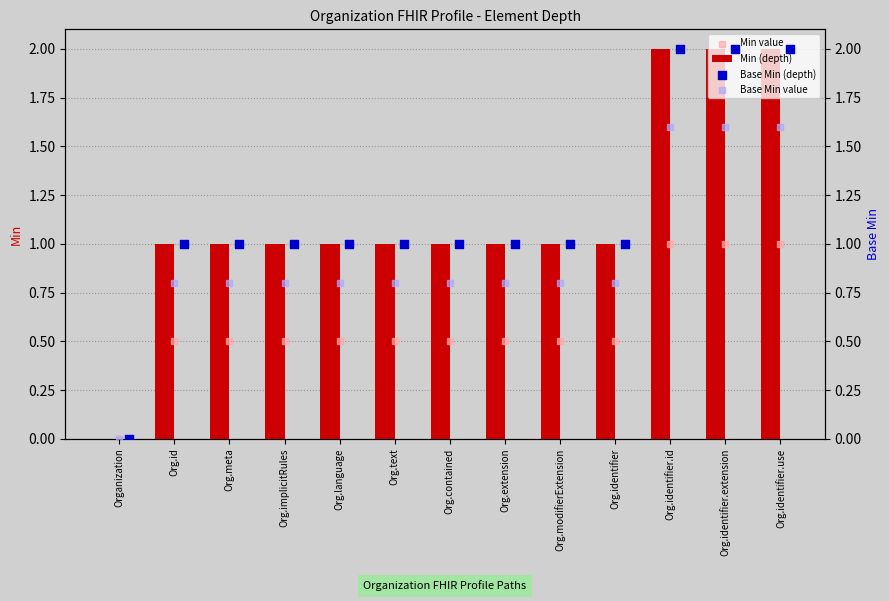

Is the value of Min (depth) at Org.modifierExtension greater than the value of Base Min value at Org.contained?

Yes